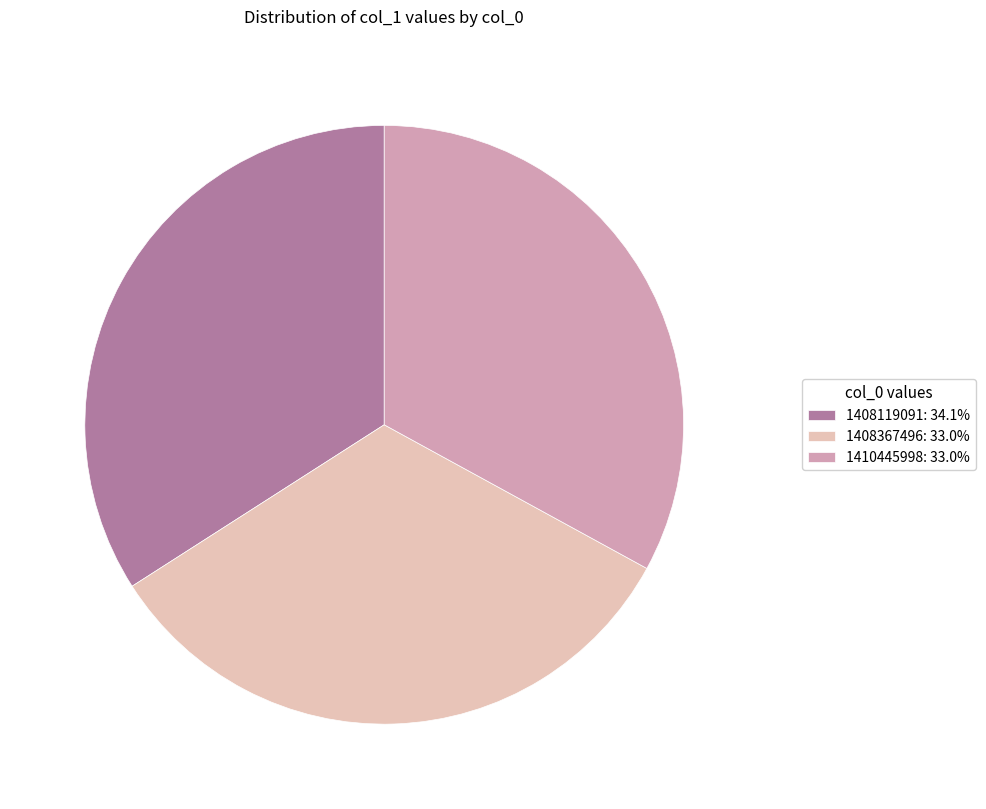

Which category has the biggest portion of the pie?

1408119091